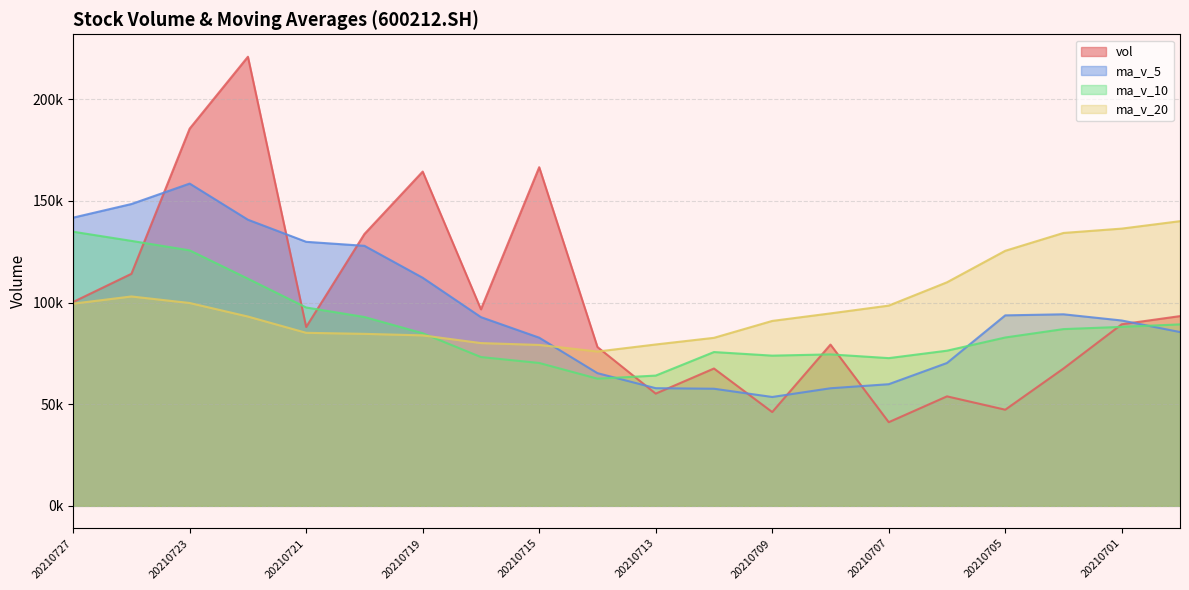

In vol, how many points are lower than both neighbors (excluding endpoints)?

6